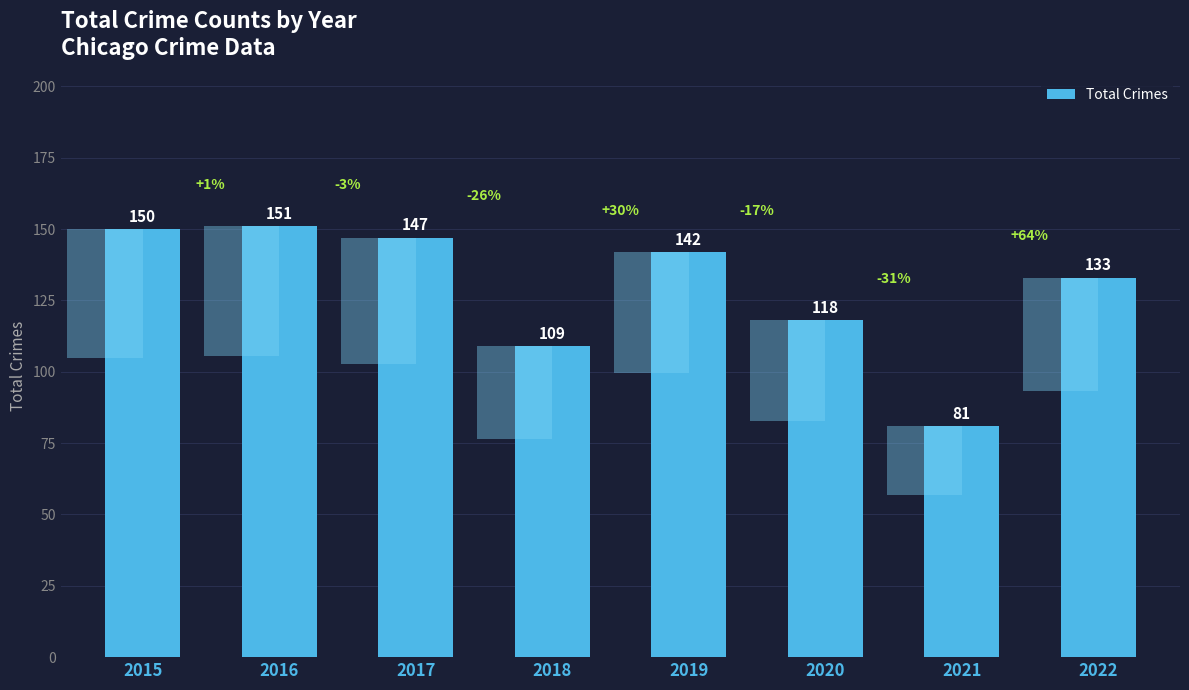

Count the number of categories in the chart.

8